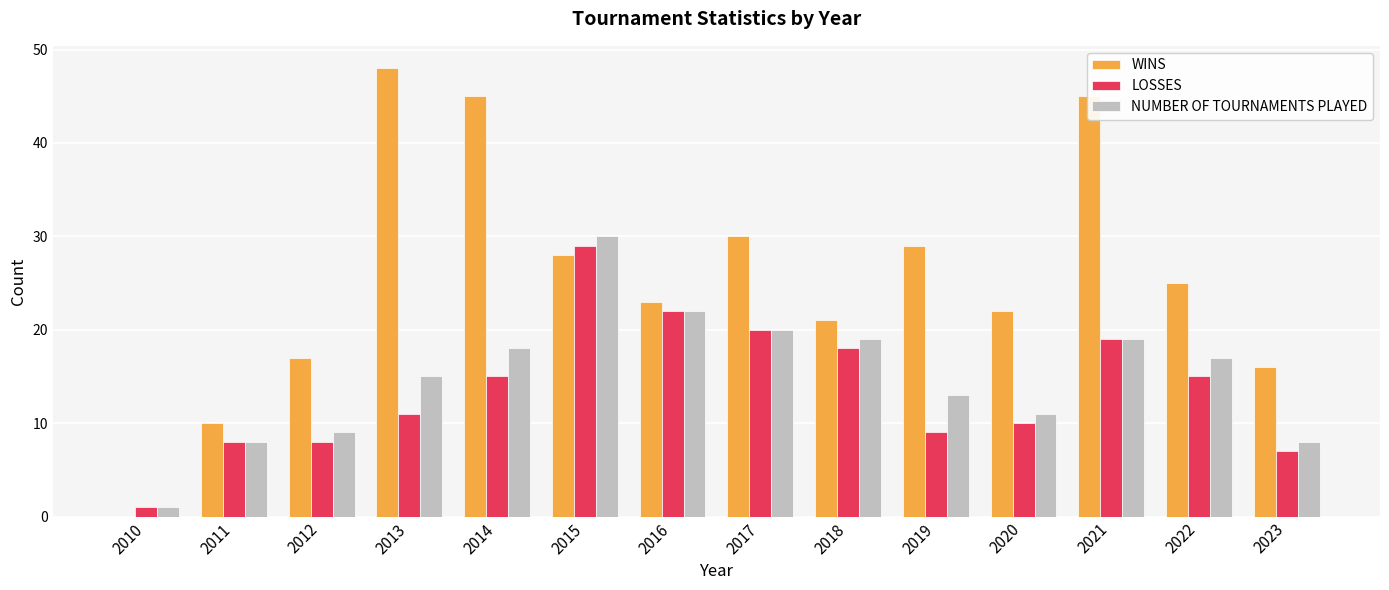

Which series has the largest total across all categories?

WINS